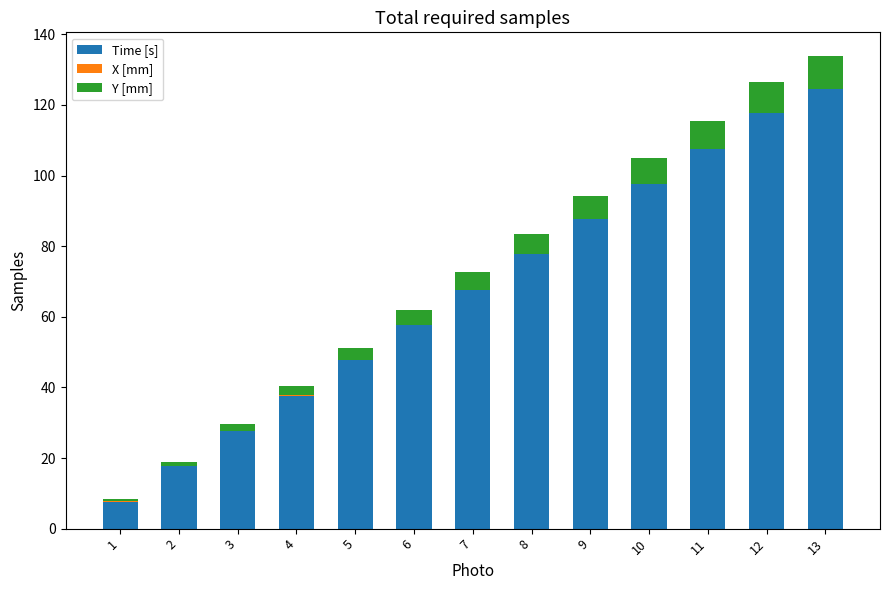

Reading left to right, transcribe all the data shown in this chart.

Time [s]: 1=7.7	2=17.7	3=27.7	4=37.7	5=47.7	6=57.7	7=67.7	8=77.7	9=87.7	10=97.7	11=107.7	12=117.7	13=124.7
X [mm]: 1=0.0	2=0.0	3=0.0	4=0.1	5=0.0	6=0.0	7=0.0	8=0.0	9=0.1	10=-0.0	11=-0.0	12=0.0	13=-0.0
Y [mm]: 1=0.6	2=1.3	3=2.1	4=2.8	5=3.5	6=4.3	7=5.0	8=5.7	9=6.5	10=7.2	11=7.9	12=8.7	13=9.2